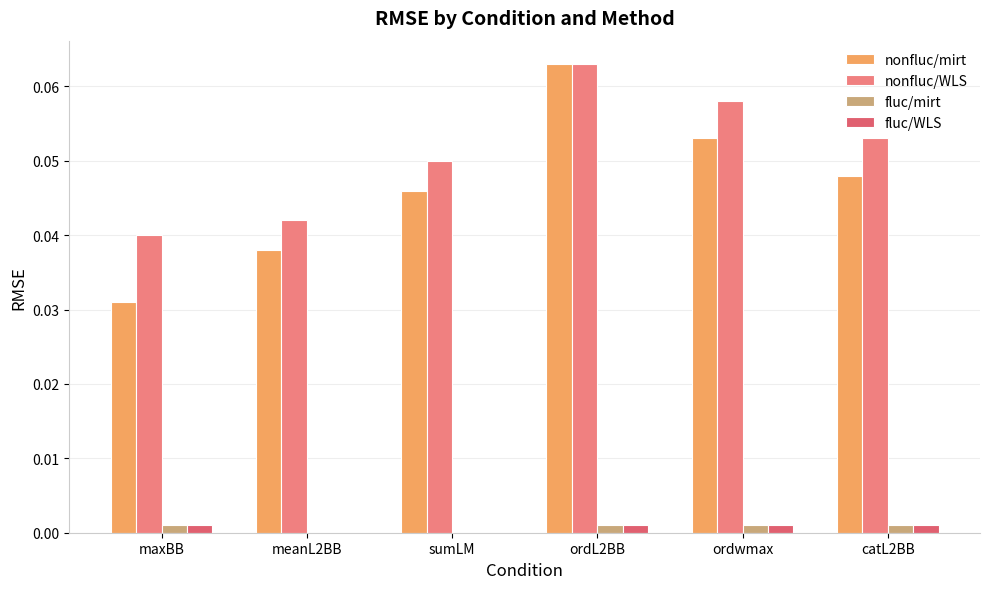

Rank the series at ordL2BB from lowest to highest value.

fluc/mirt, fluc/WLS, nonfluc/mirt, nonfluc/WLS